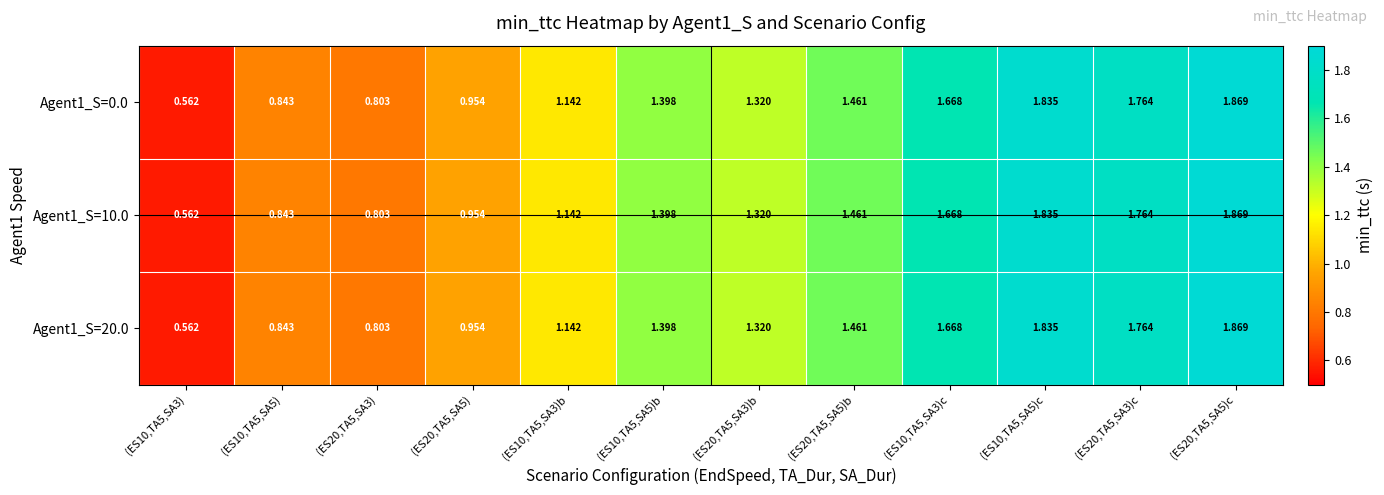

How many data points in Agent1_S=0.0 are above 1?

8